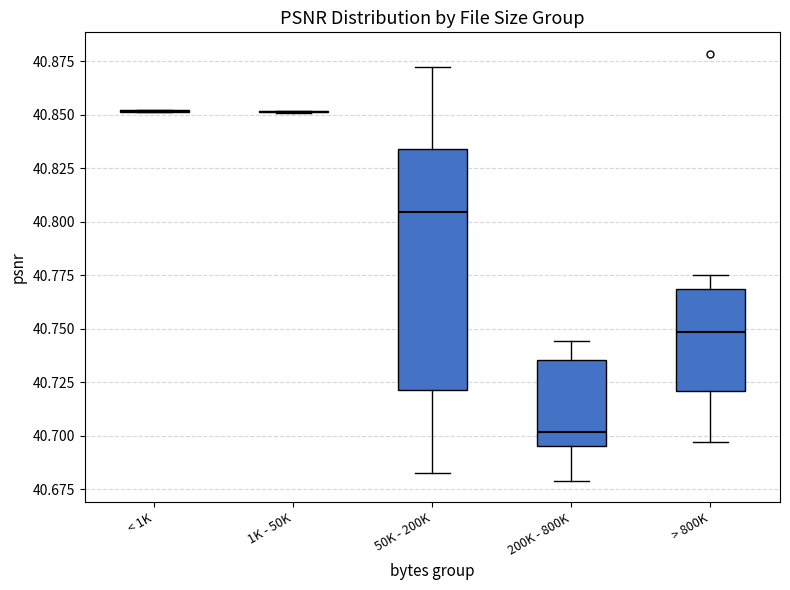

Reading left to right, read every box against the y-axis: the position of its median line, the range the box covers, and the ends of its whiskers. The values are not printed on the chart, so give them approximately, as read against the axis.

< 1K: box collapsed to a line at 40.850, whiskers 40.850 to 40.850
1K - 50K: box collapsed to a line at 40.850, whiskers 40.850 to 40.850
50K - 200K: median 40.805, box 40.720 to 40.835, whiskers 40.680 to 40.870
200K - 800K: median 40.700, box 40.695 to 40.735, whiskers 40.680 to 40.745
> 800K: median 40.750, box 40.720 to 40.770, whiskers 40.695 to 40.775